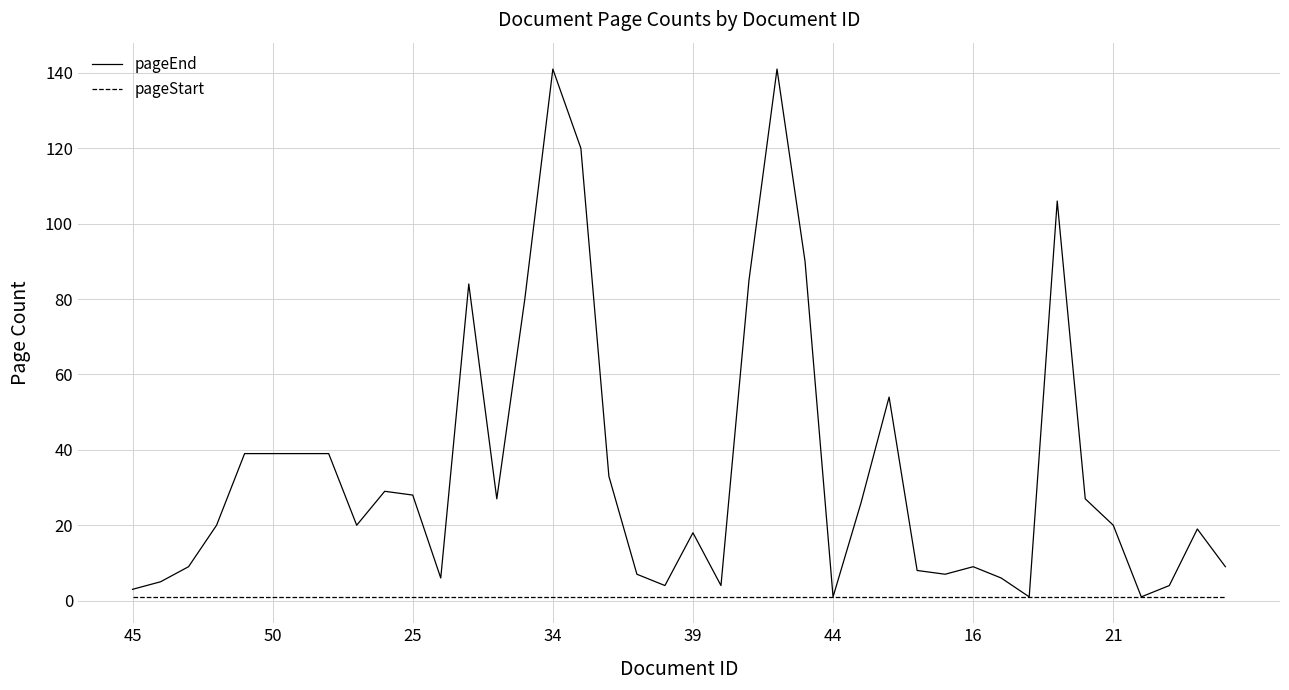

Which series has the largest range (max minus min)?

pageEnd